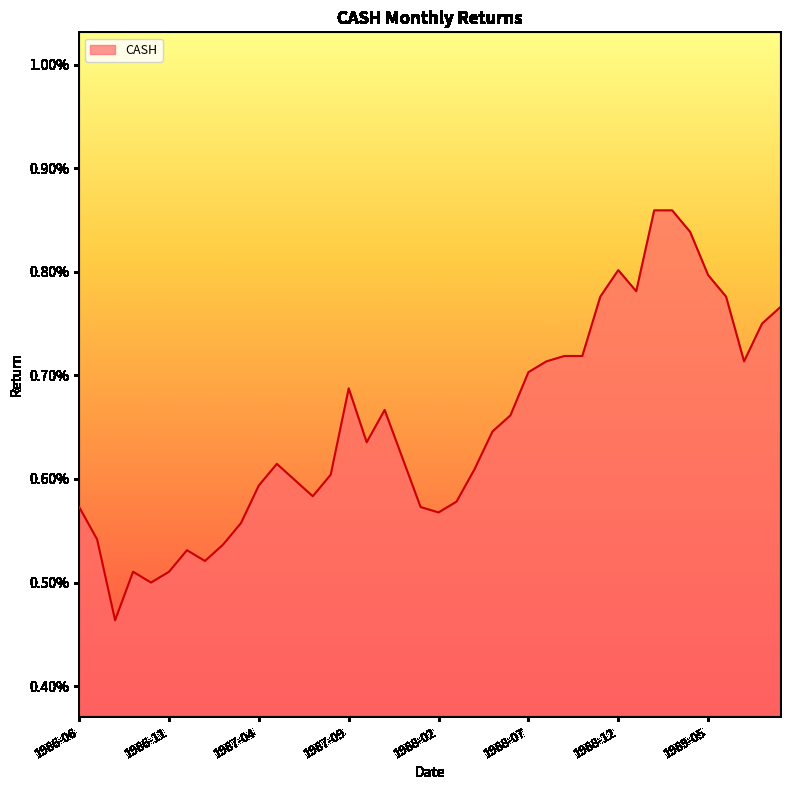

Does the chart display data point markers on the line(s)?

No